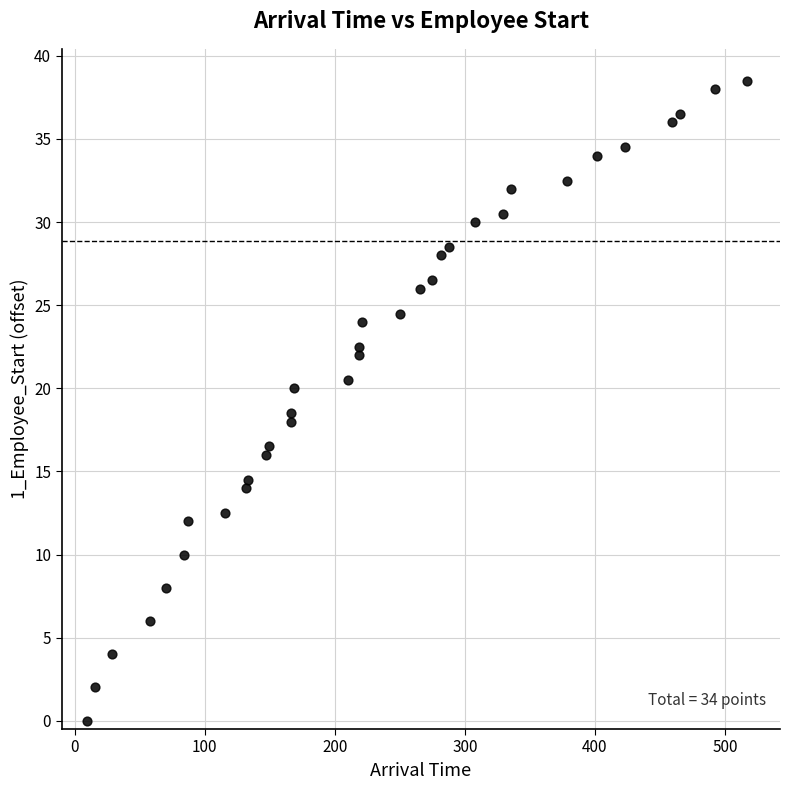

What Y value in the scatter plot is closest to 19?

18.5